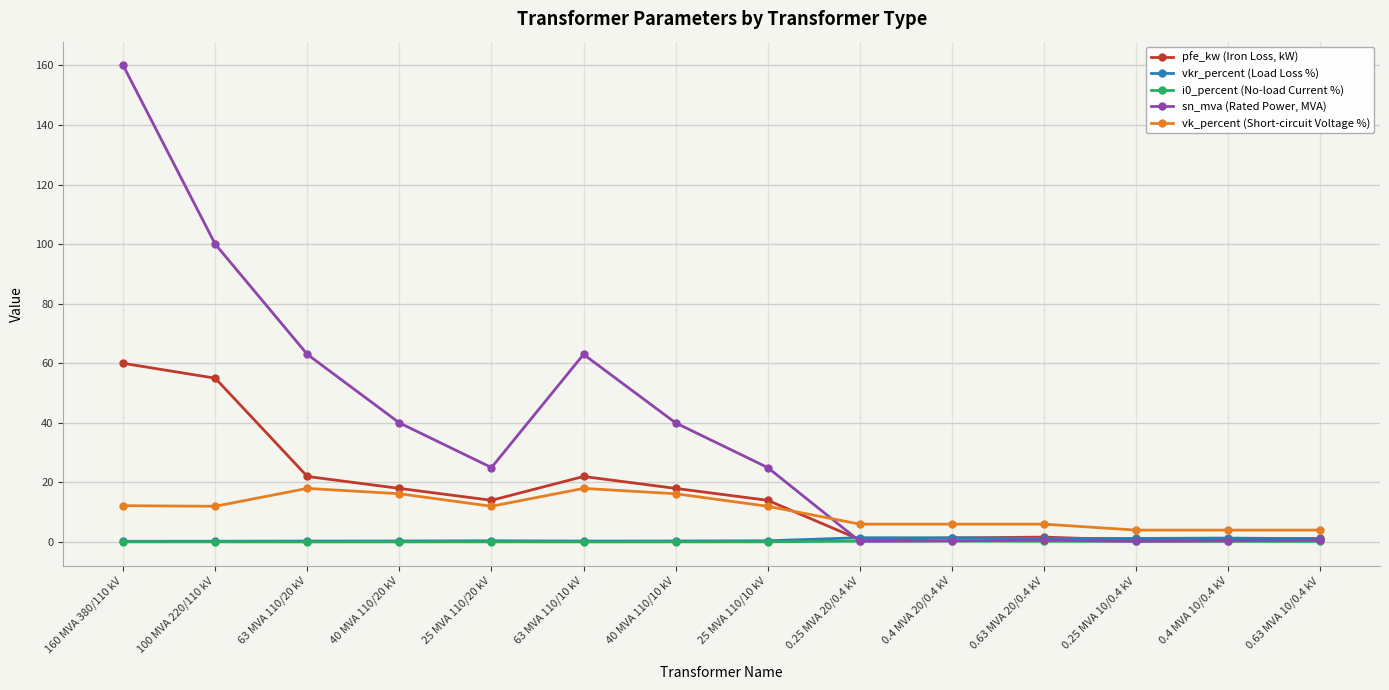

What position from the right is 100 MVA 220/110 kV?

13